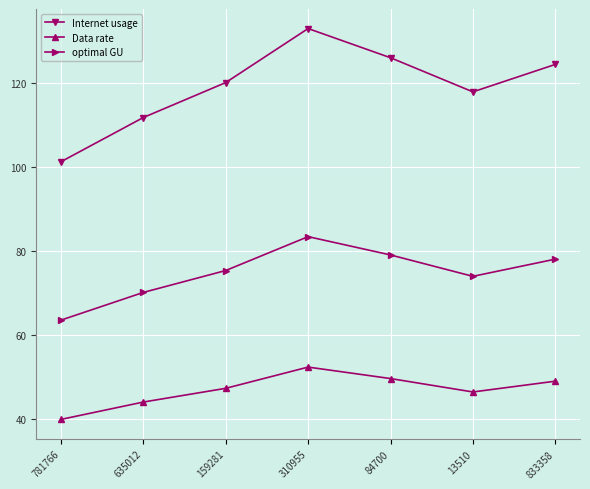

At which label is Data rate closest to 46?

13510